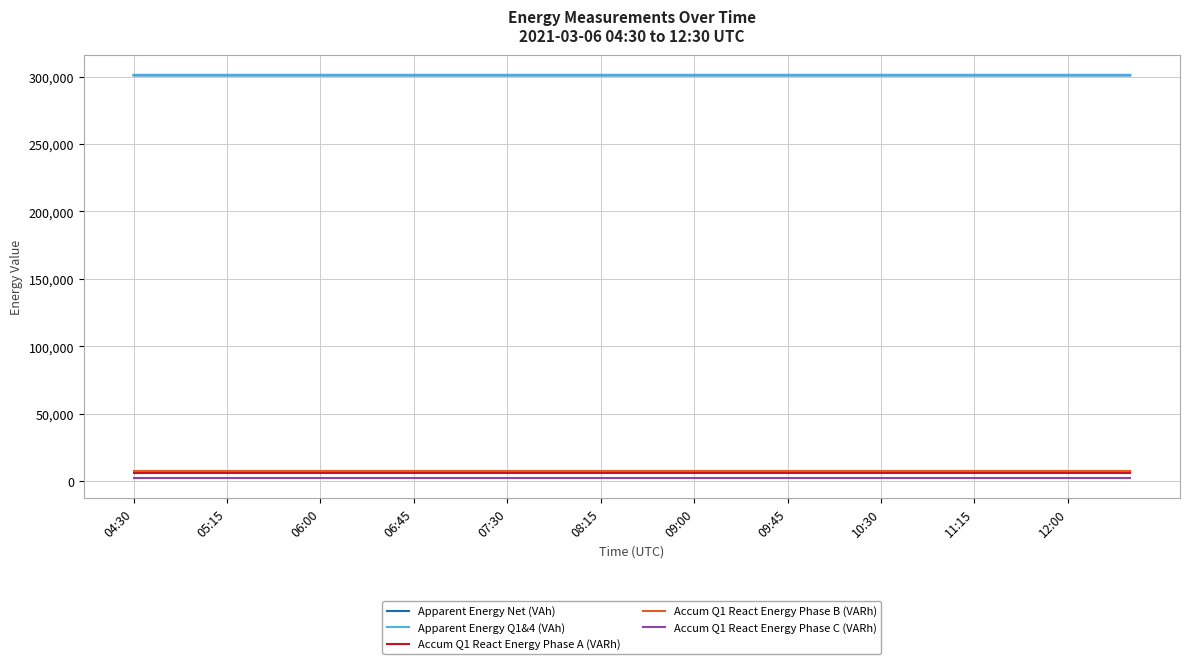

How many distinct data groups are displayed?

5